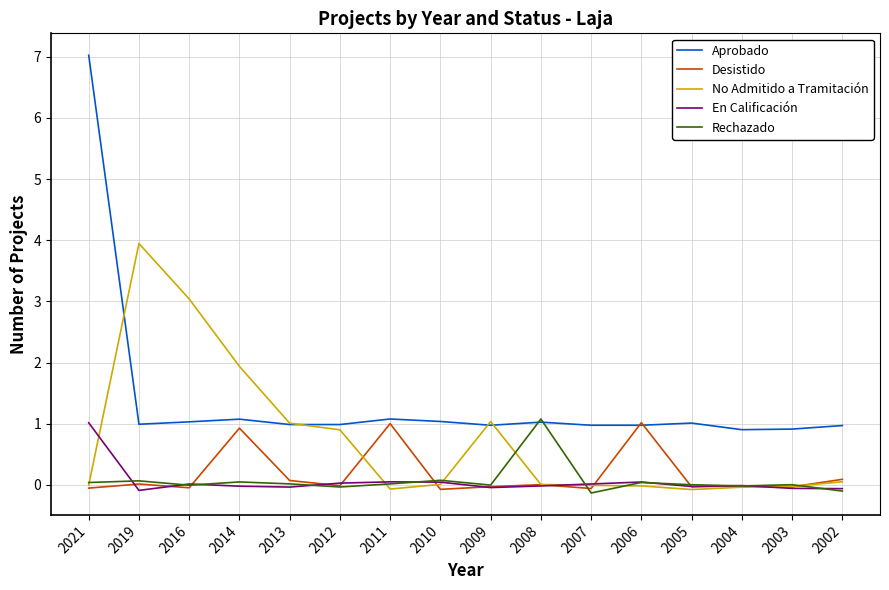

What is the difference between the highest and lowest values at 2007?

1.1